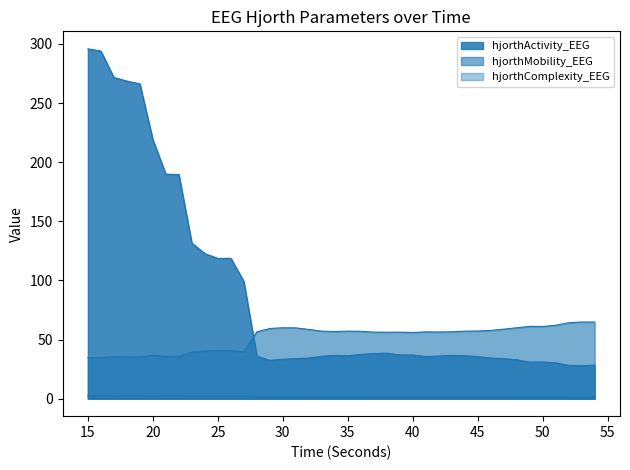

What is the approximate value of hjorthActivity_EEG at 24?

122.6